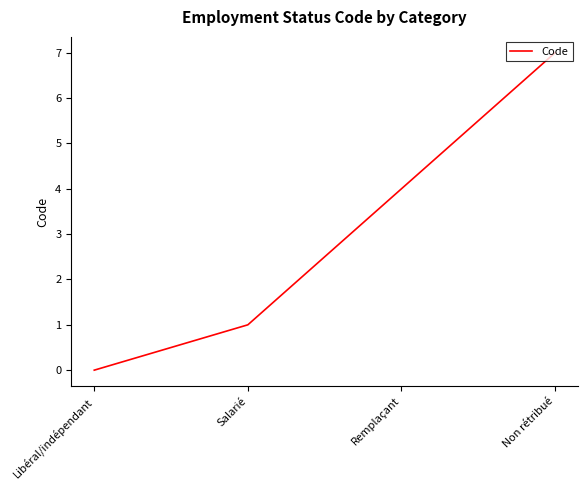

Which category has the lowest value across all series?

Libéral/indépendant